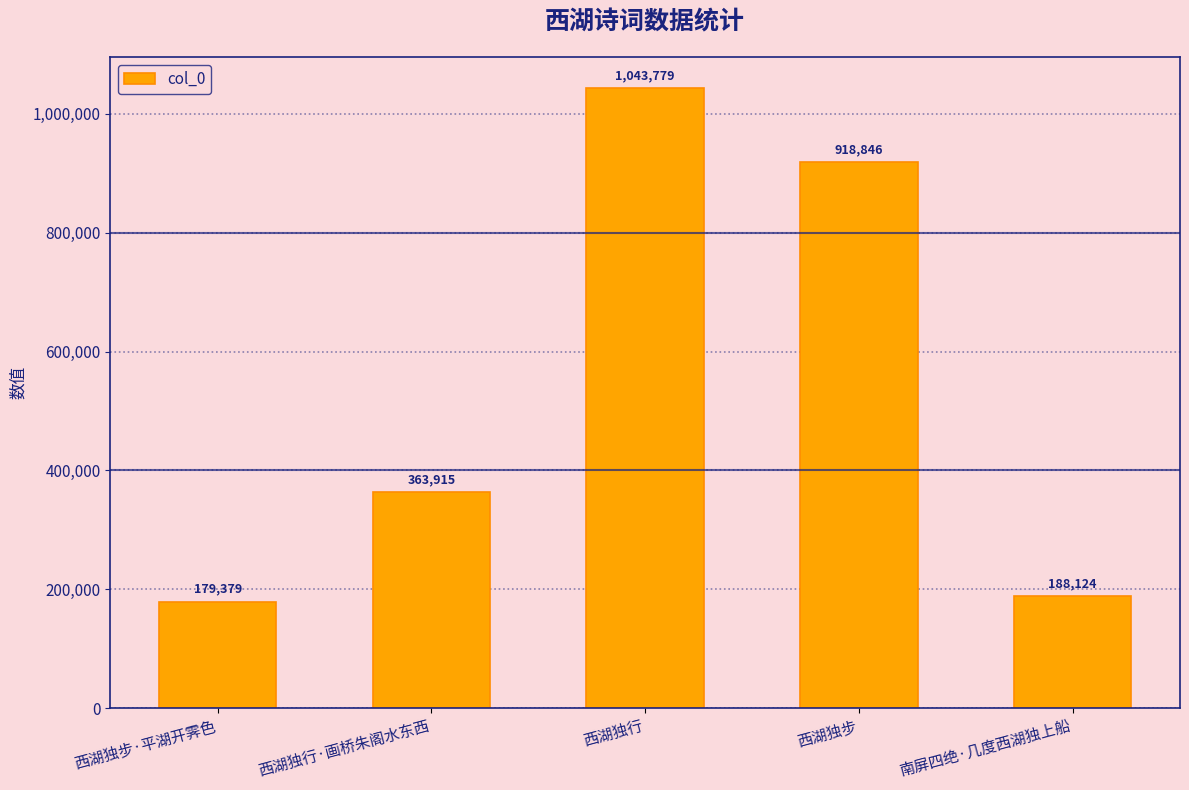

True or false: the data shows 464510 at 西湖独步.

False